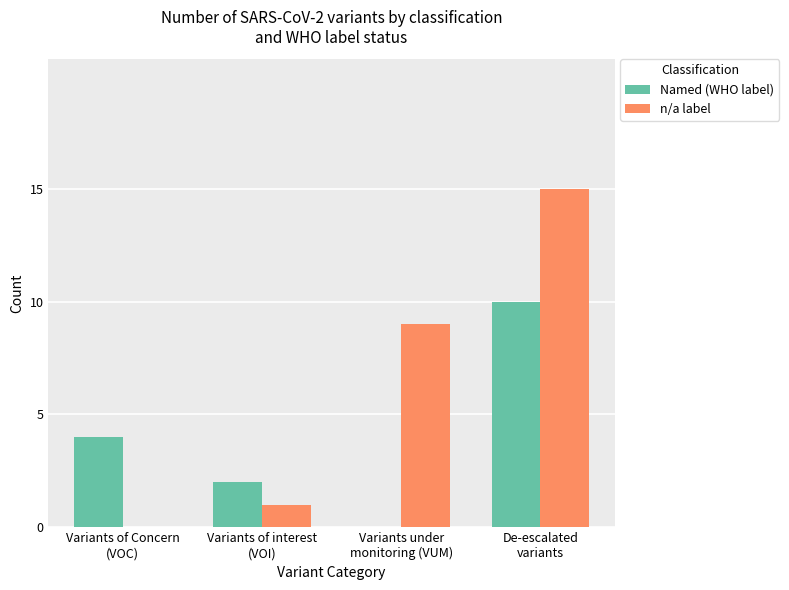

What is the average value of the Named (WHO label) series?

4